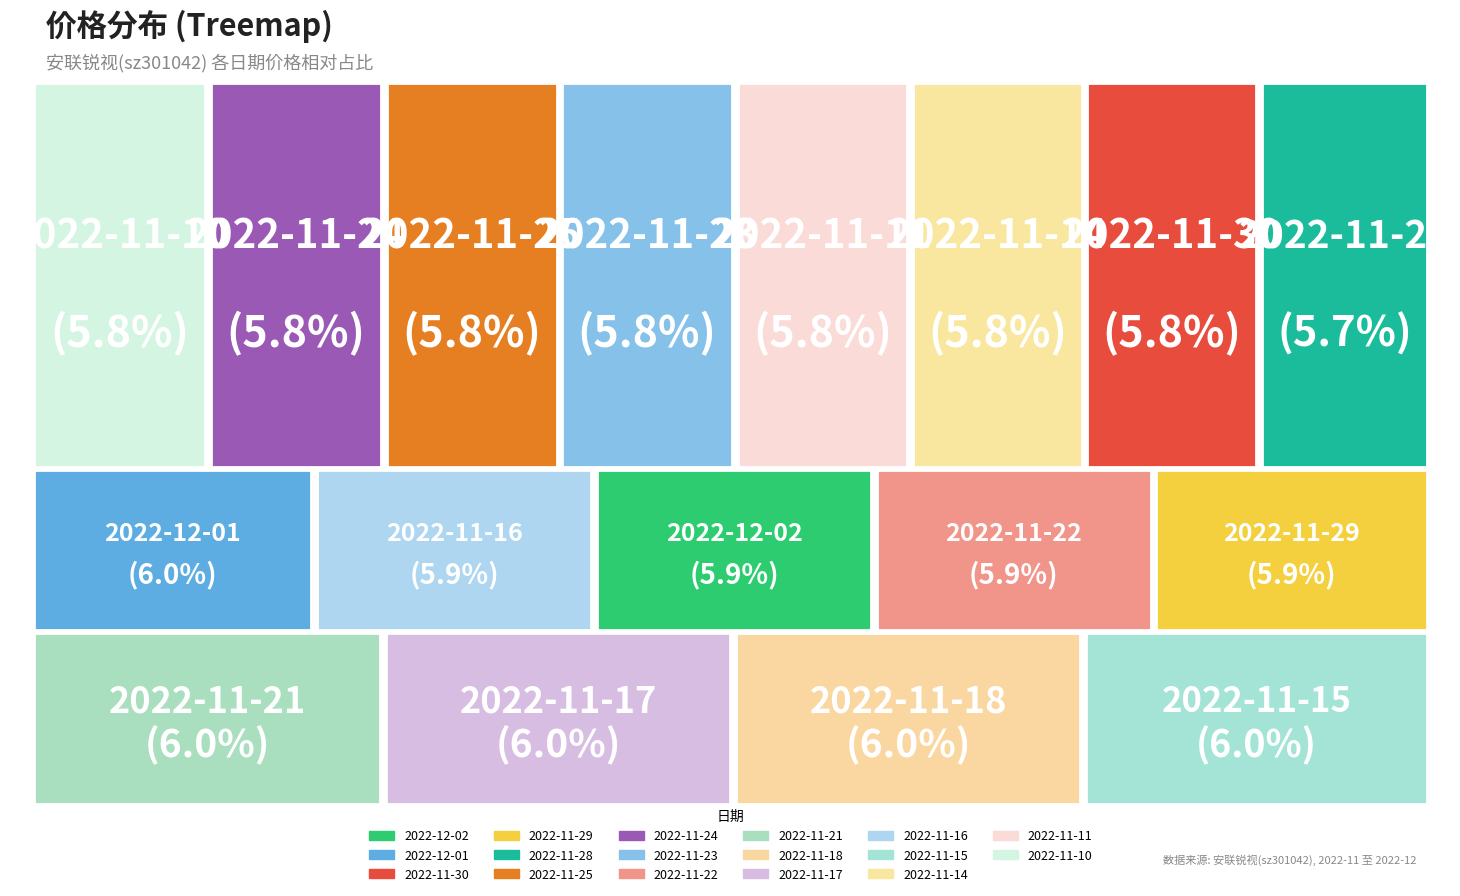

Which slice is the smallest?

2022-11-28